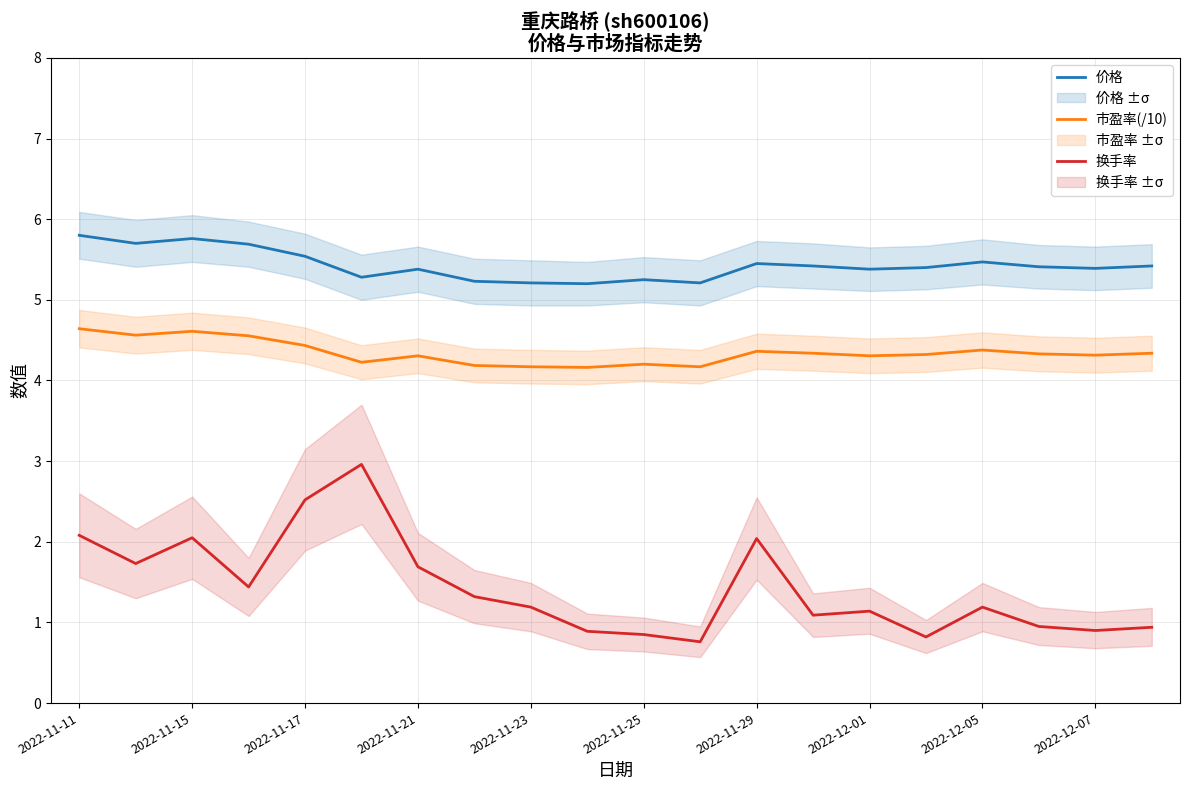

True or false: 市盈率(/10) has a value of 6.0 at 2022-12-07.

False